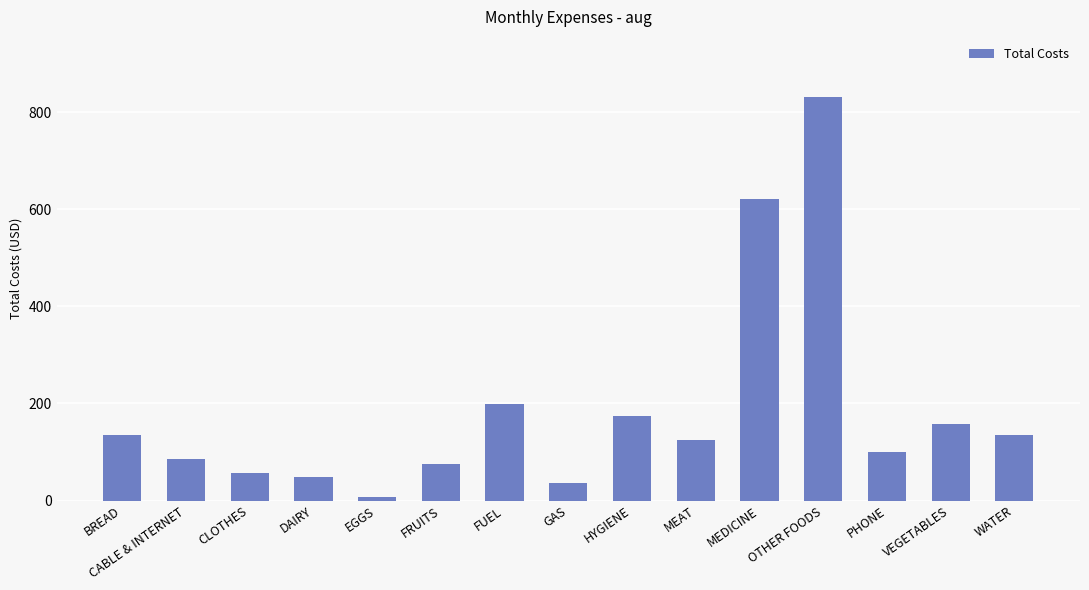

What is the average value?

185.8